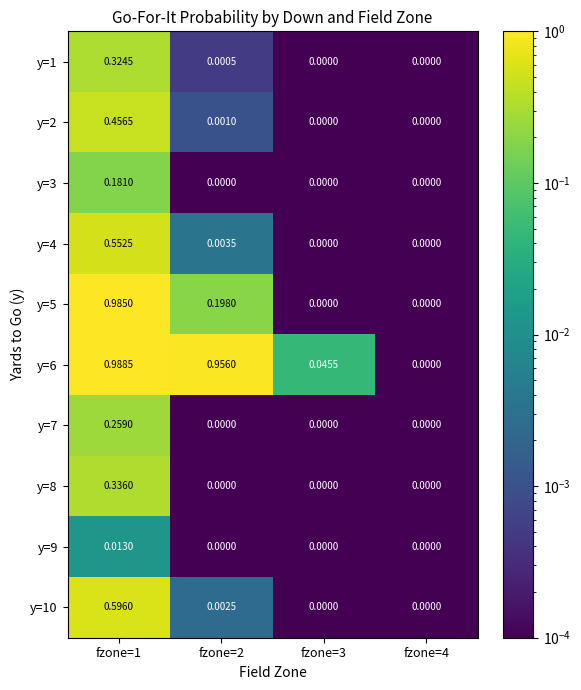

Is the value of y=10 at fzone=2 greater than the value of y=6 at fzone=4?

Yes